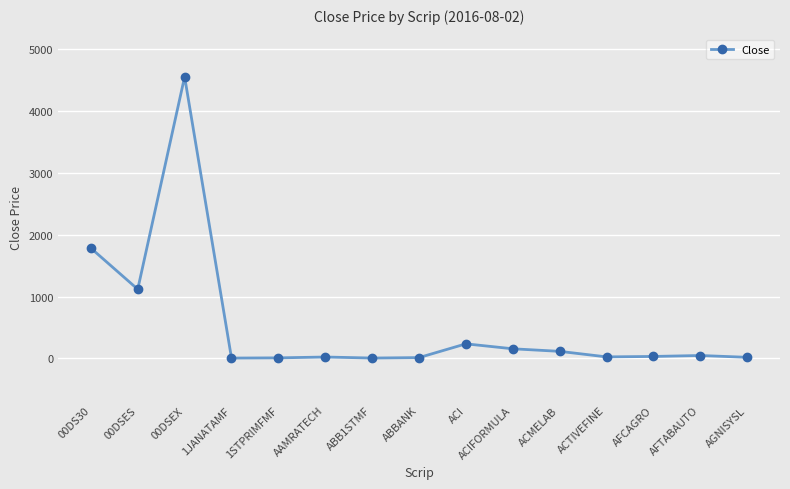

Is it true that the value at 00DSES is 349.4?

False